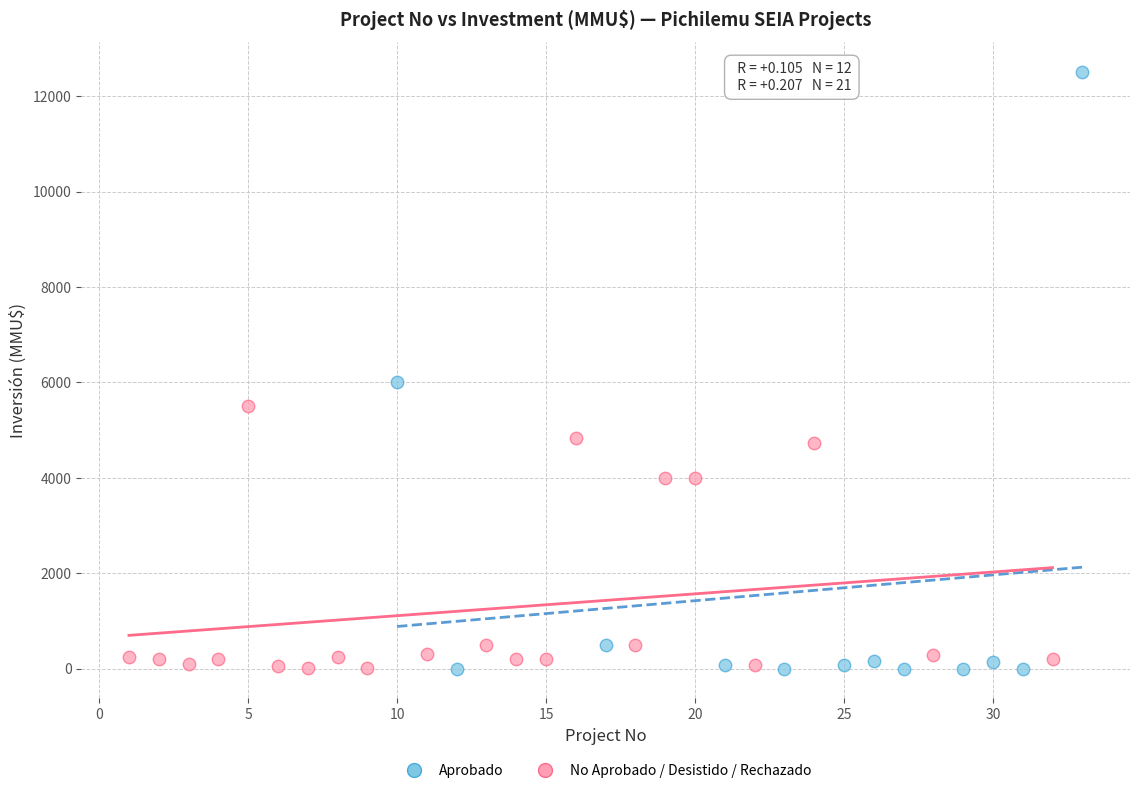

What are all the series names shown in the legend?

Aprobado, No Aprobado / Desistido / Rechazado